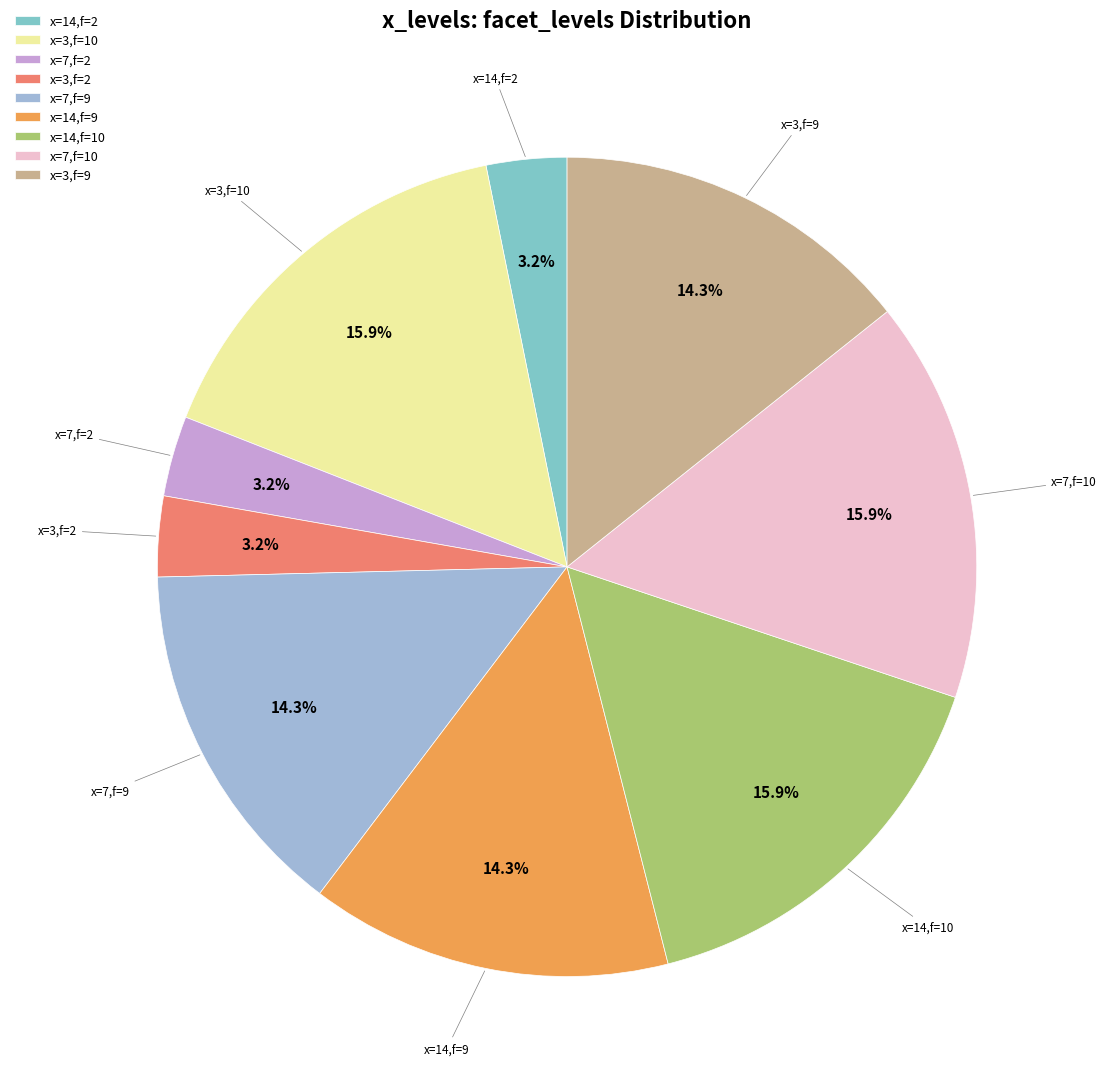

Does any single category account for the majority?

No